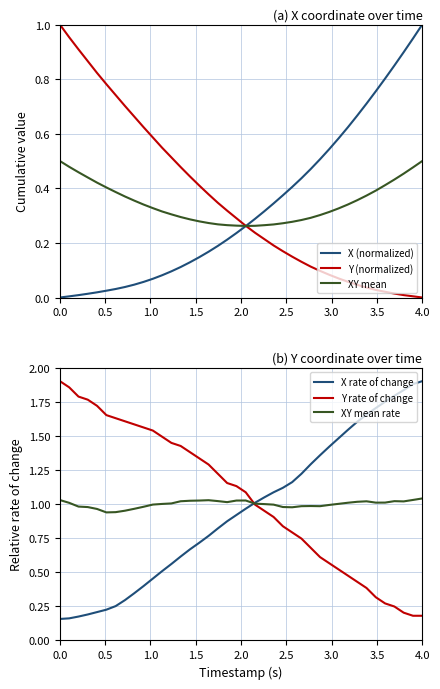

Is this an area chart (filled region under the line)?

No